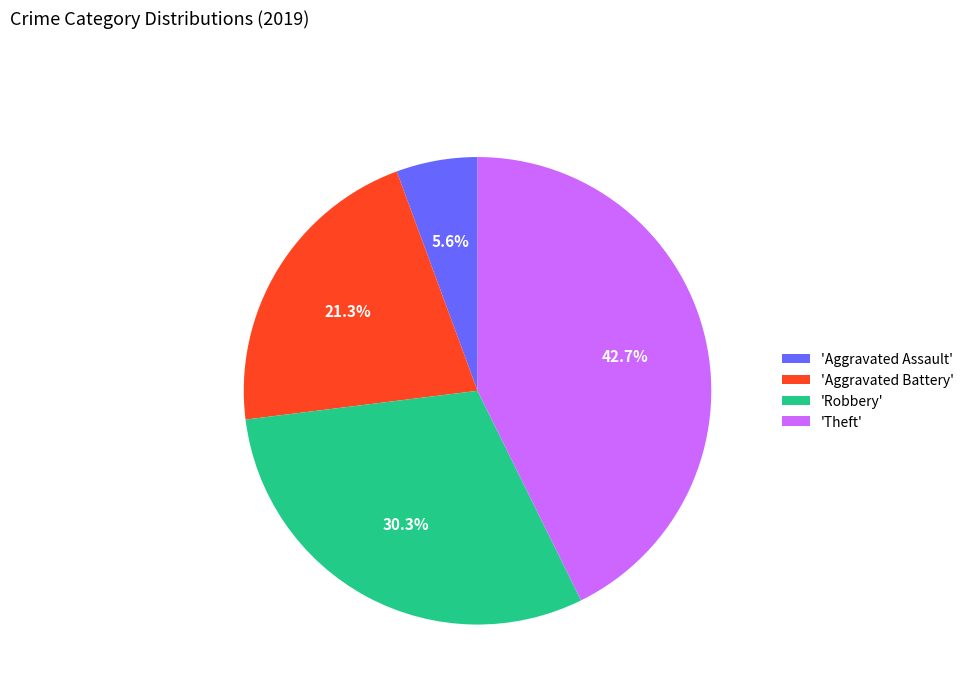

Which category has the smallest portion of the pie?

'Aggravated Assault'